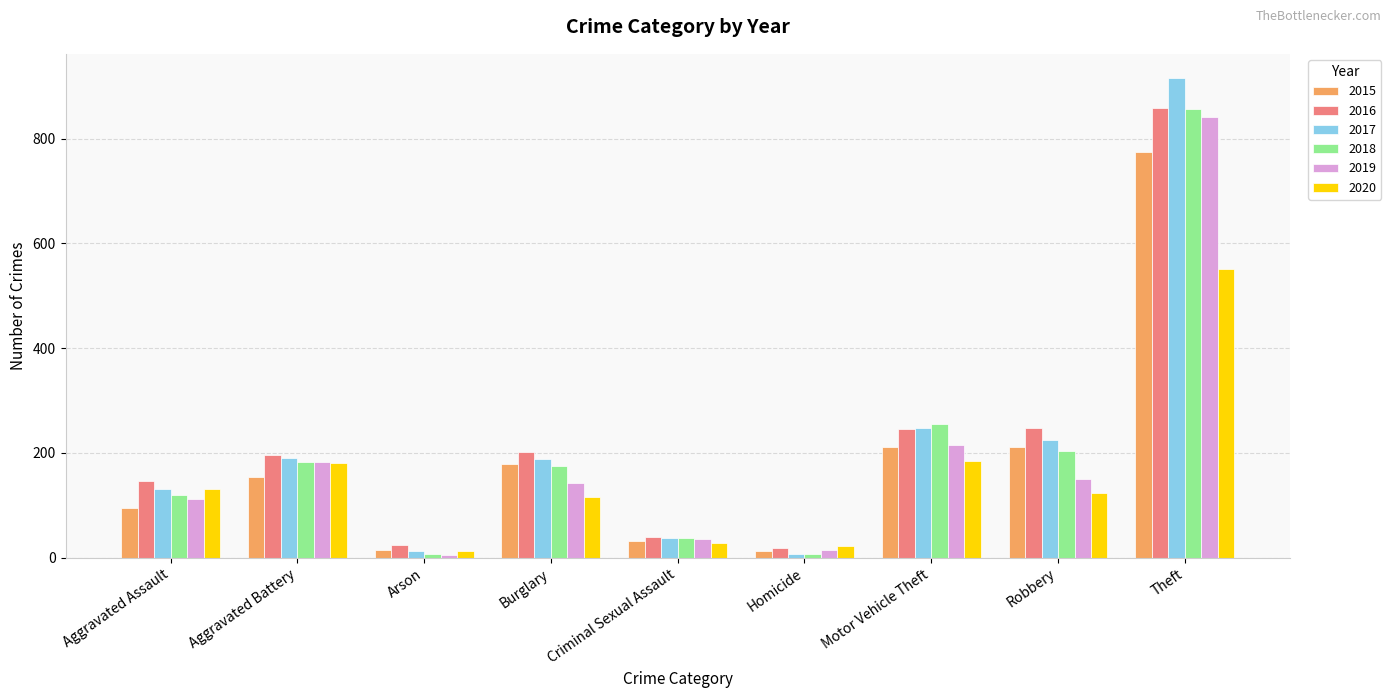

What value does the 2017 series have at Homicide, to the nearest 10?

10